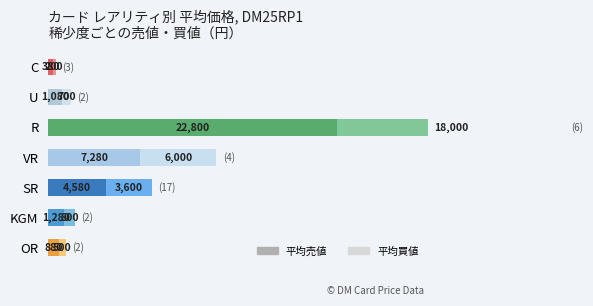

At 20000, list the series in order from smallest to largest.

平均買値, 平均売値